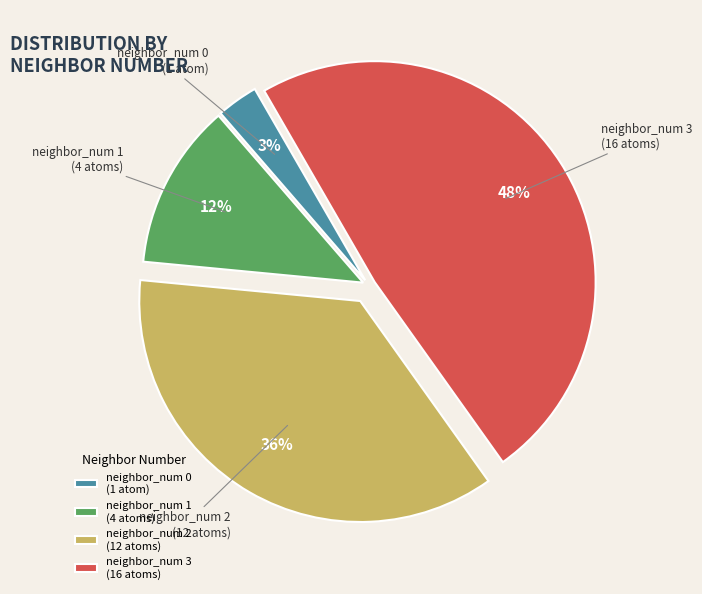

Approximately how many times larger is the value at neighbor_num 2 (12 atoms) compared to neighbor_num 0 (1 atom)?

12.0